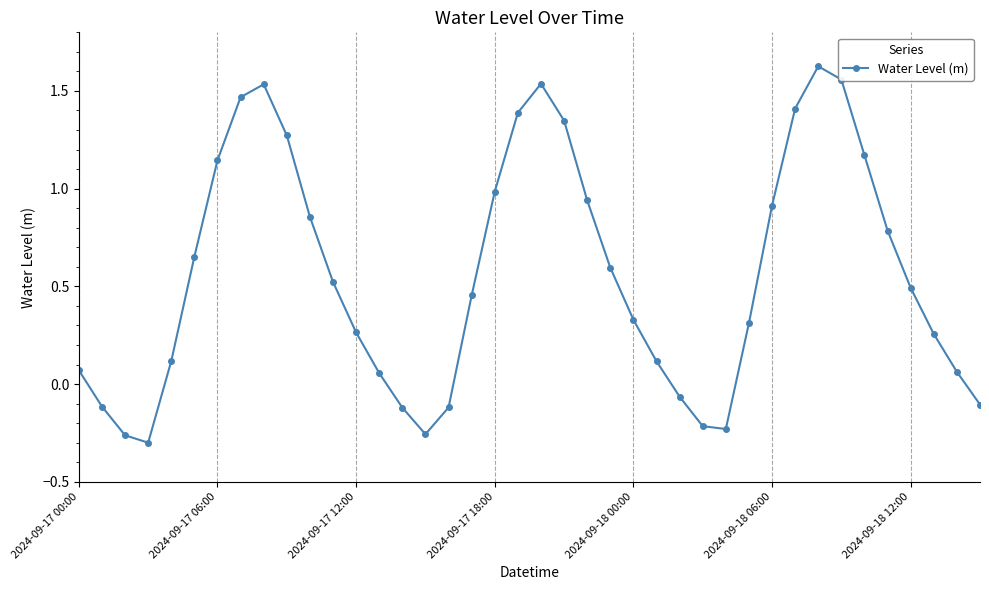

How many values are below 0?

10